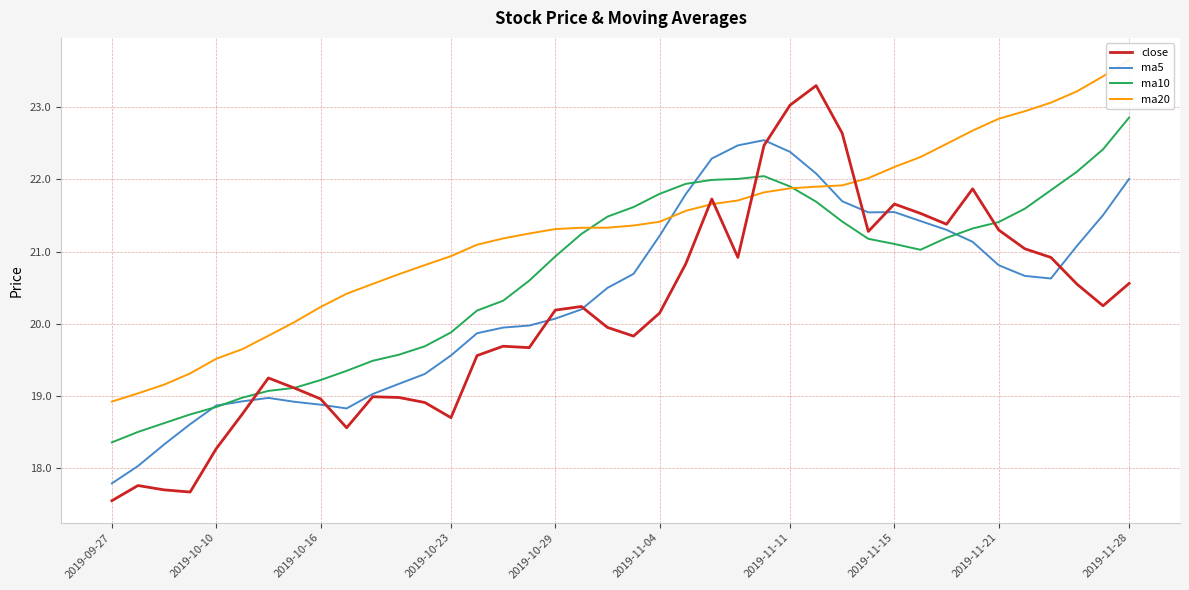

What is the lowest value of the close series?

17.6